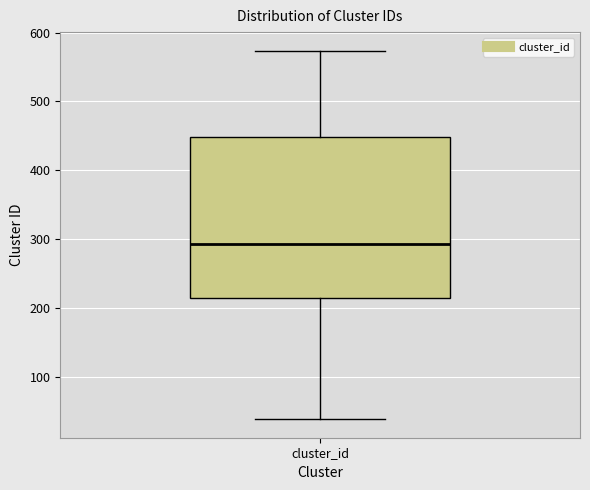

Read this box plot against the y-axis: the position of the median line, the range covered by the box, and the ends of both whiskers. The values are not printed on the chart, so give them approximately, as read against the axis.

median 290, box 220 to 450, whiskers 40 to 570